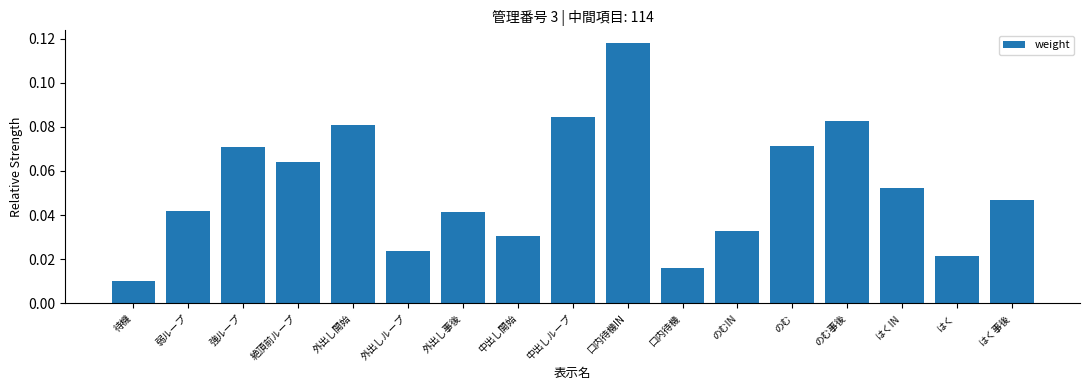

What position from the right is 待機?

17